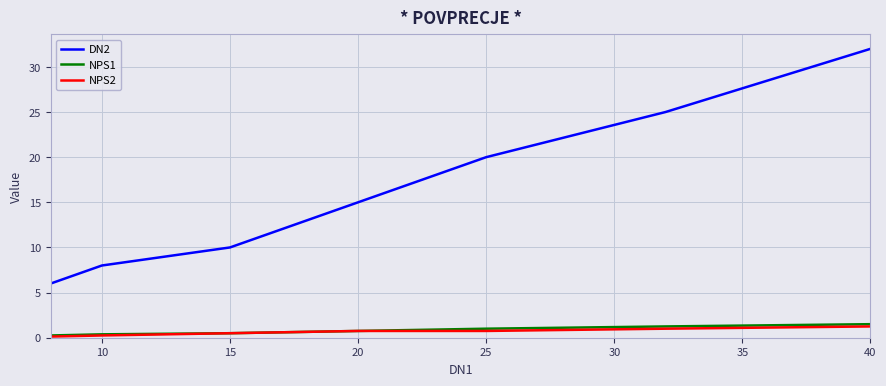

Which series has the largest range (max minus min)?

DN2